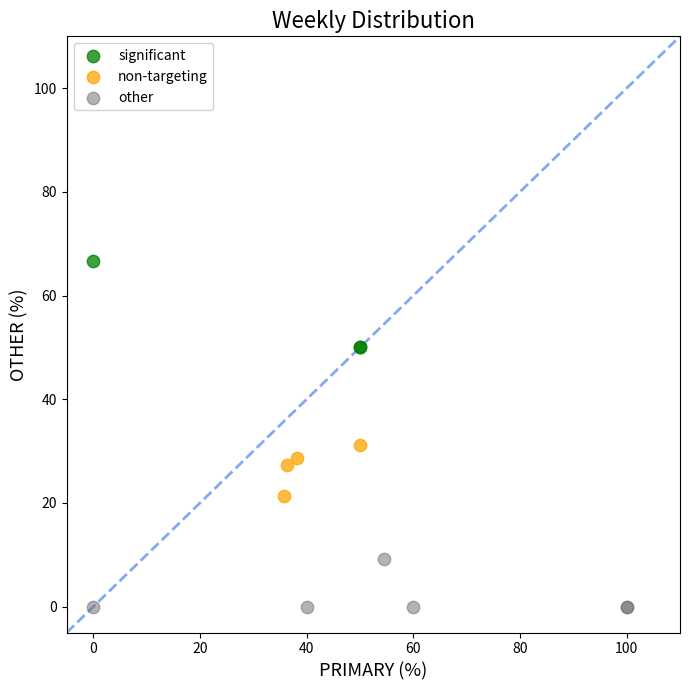

Which series reaches the minimum Y coordinate?

other